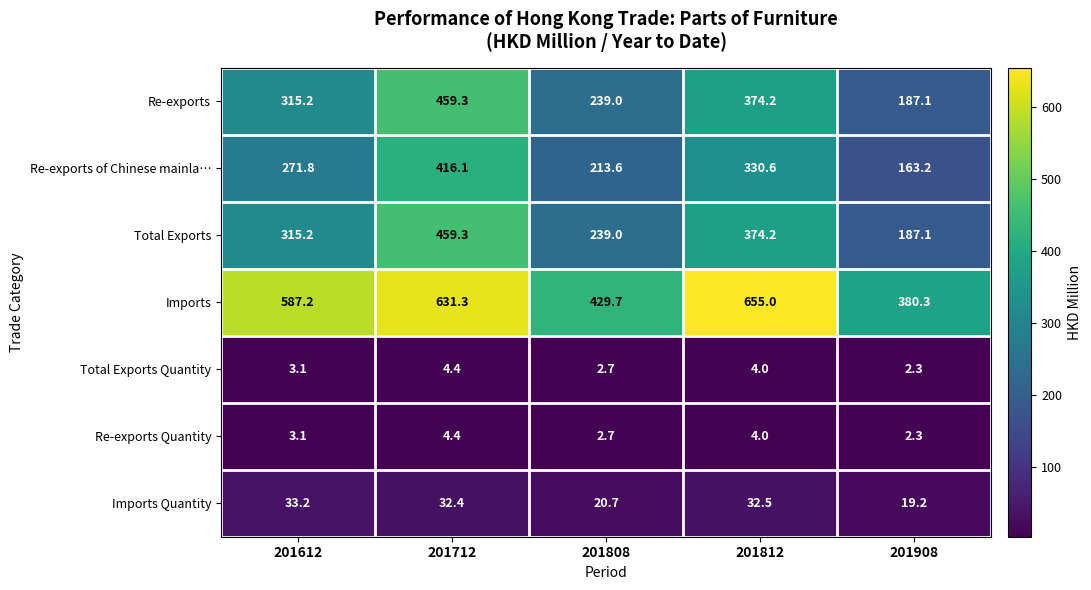

At which category does the chart reach its minimum across all series?

201908